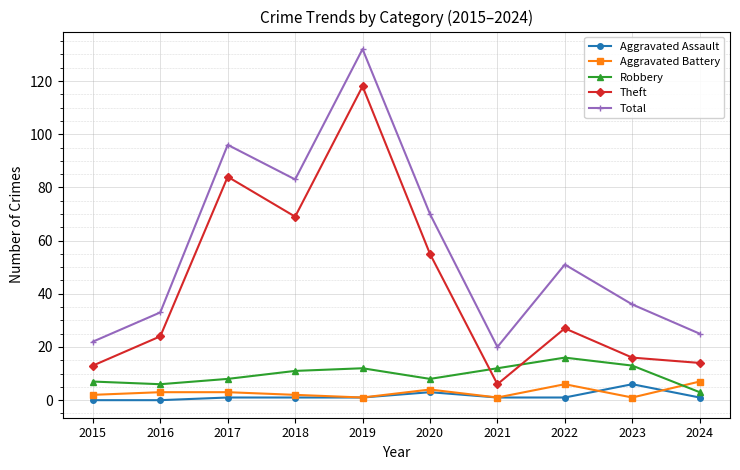

What is the difference between the maximum and minimum values in the Aggravated Assault series?

6